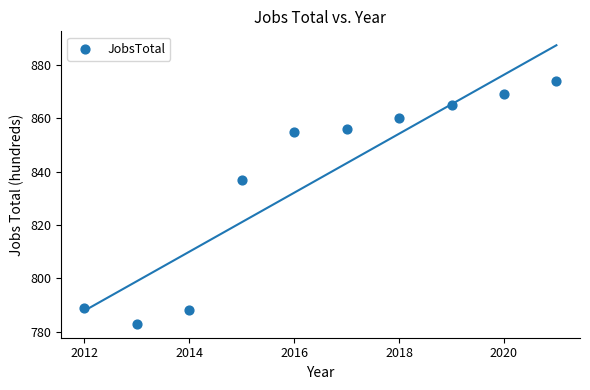

What Y value in the scatter plot is closest to 828?

837